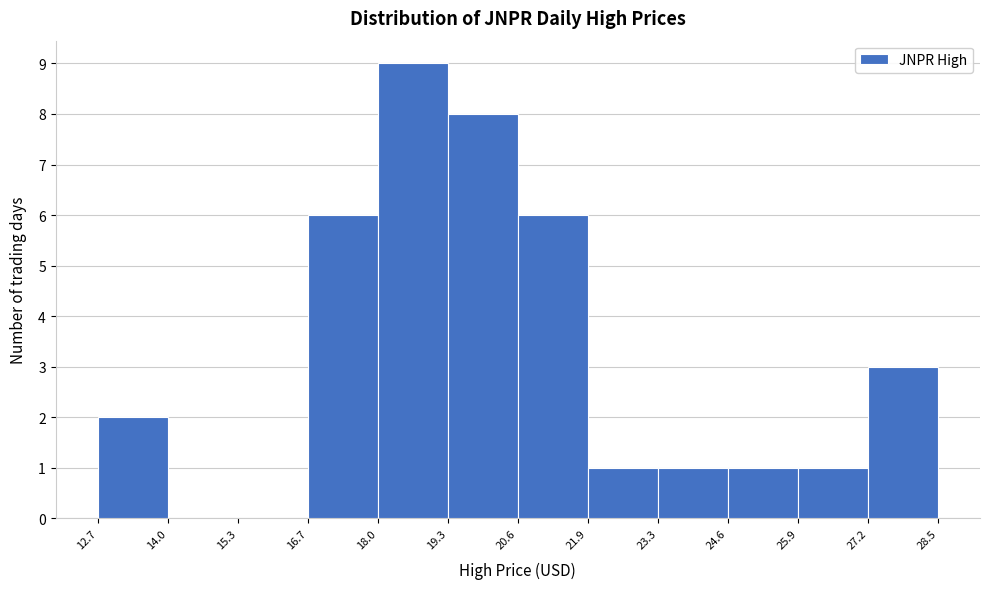

Reading left to right, transcribe this chart: for each bar, give the range it covers on the x-axis and its height. The values are not printed on the chart, so give them approximately, as read against the axis.

12.7 to 14.0: 2
14.0 to 15.3: 0
15.3 to 16.7: 0
16.7 to 18.0: 6
18.0 to 19.3: 9
19.3 to 20.6: 8
20.6 to 21.9: 6
21.9 to 23.3: 1
23.3 to 24.6: 1
24.6 to 25.9: 1
25.9 to 27.2: 1
27.2 to 28.5: 3